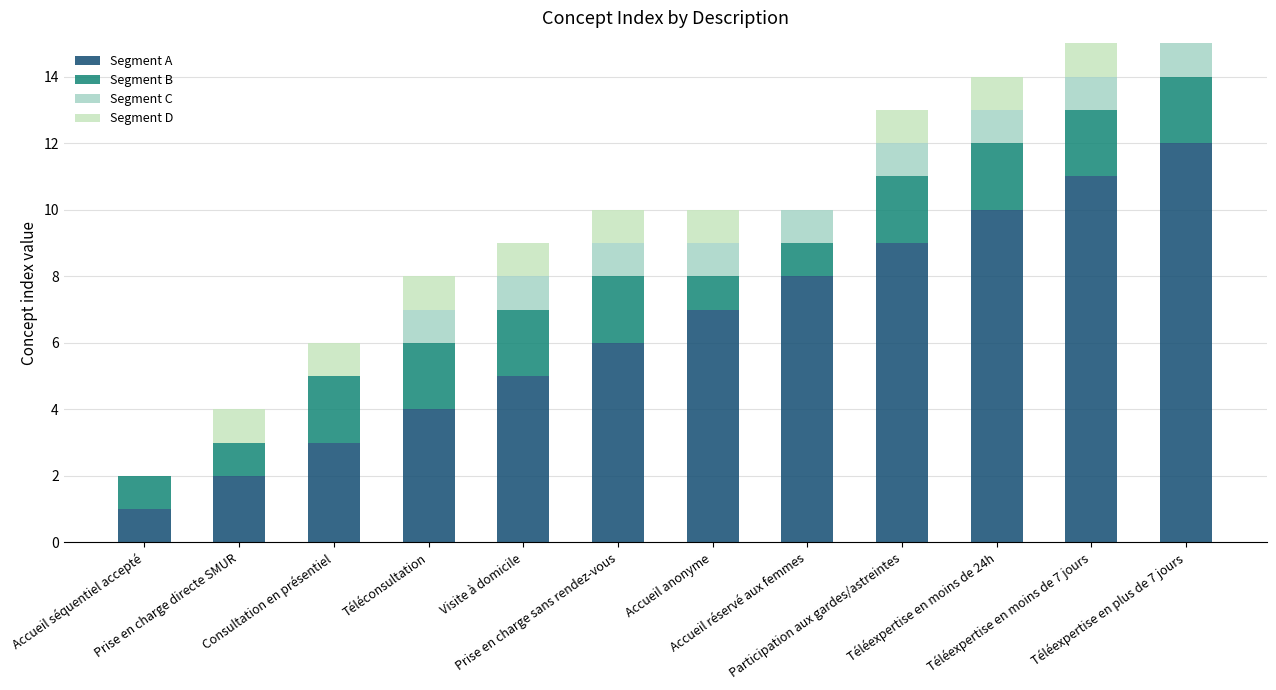

Count the number of data series in this chart.

4